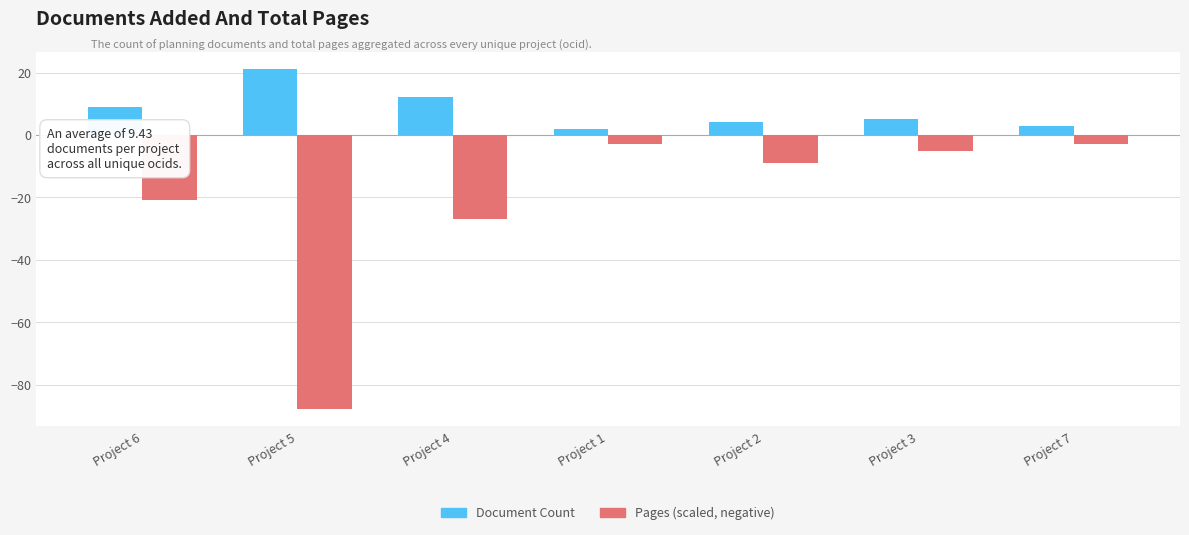

Count the number of categories in the chart.

7